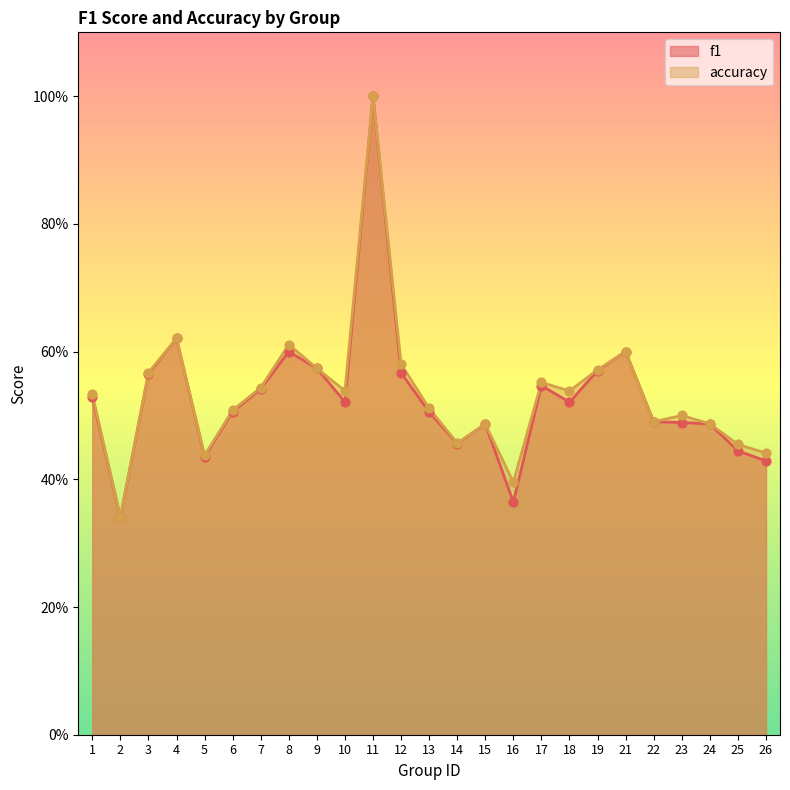

At which category is the sum across all series the highest?

11